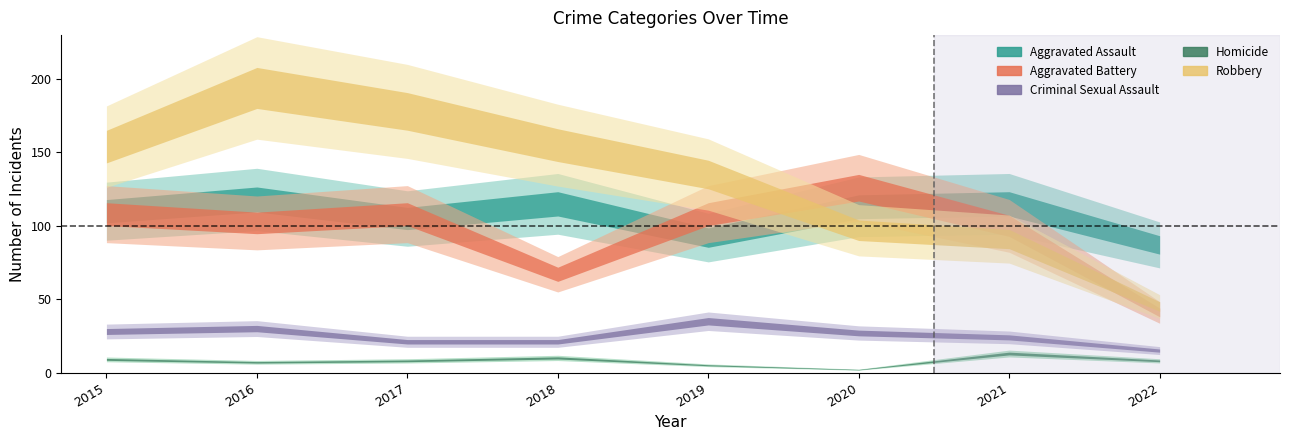

Reading left to right, extract all data points from this chart.

Aggravated Assault: 110	118	105	115	92	113	115	87
Aggravated Battery: 108	102	108	67	108	126	100	41
Criminal Sexual Assault: 28	30	21	21	35	27	24	15
Homicide: 9	7	8	10	5	2	13	8
Robbery: 154	194	178	155	135	97	91	45